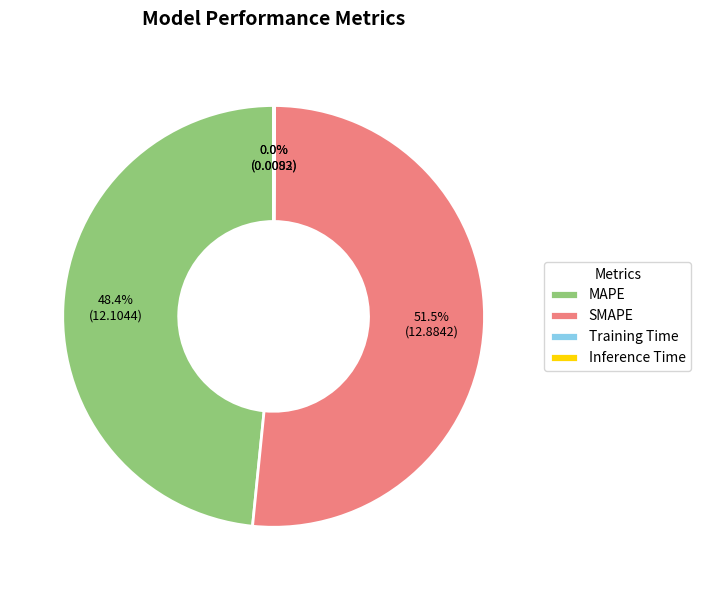

What is the largest slice in the pie chart?

SMAPE